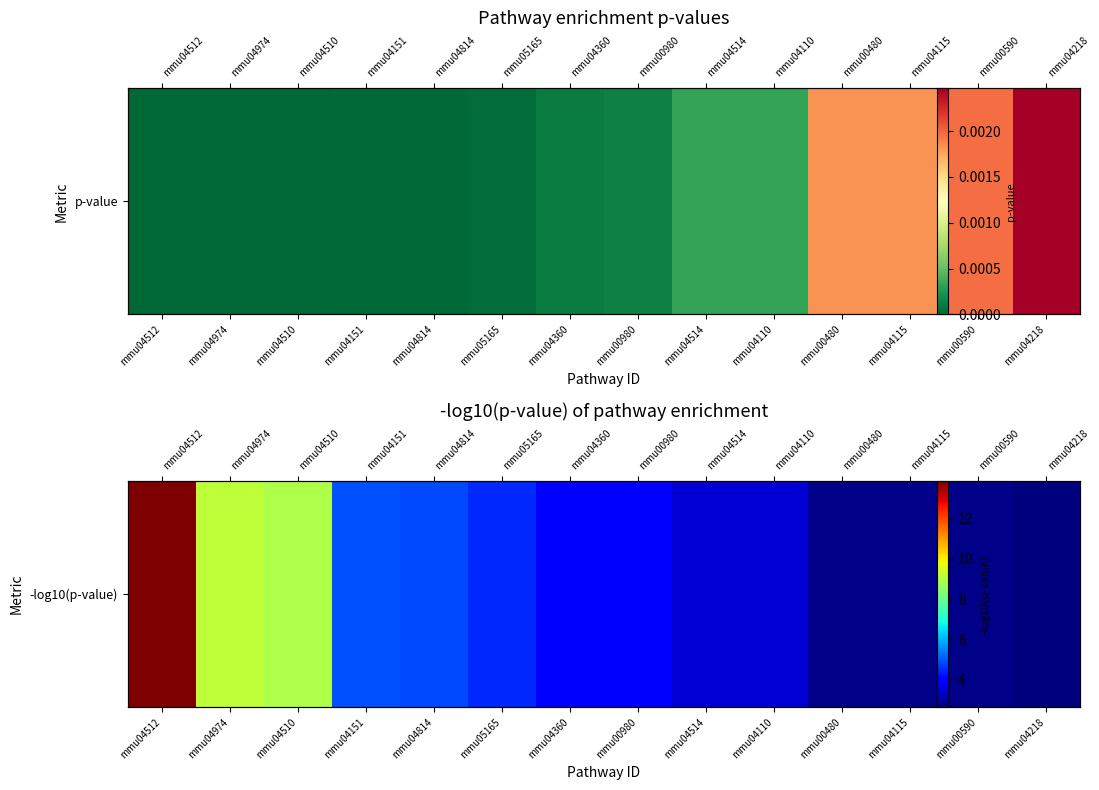

Rank the categories by value from lowest to highest.

mmu04218, mmu00590, mmu00480, mmu04115, mmu04110, mmu04514, mmu00980, mmu04360, mmu05165, mmu04814, mmu04151, mmu04510, mmu04974, mmu04512